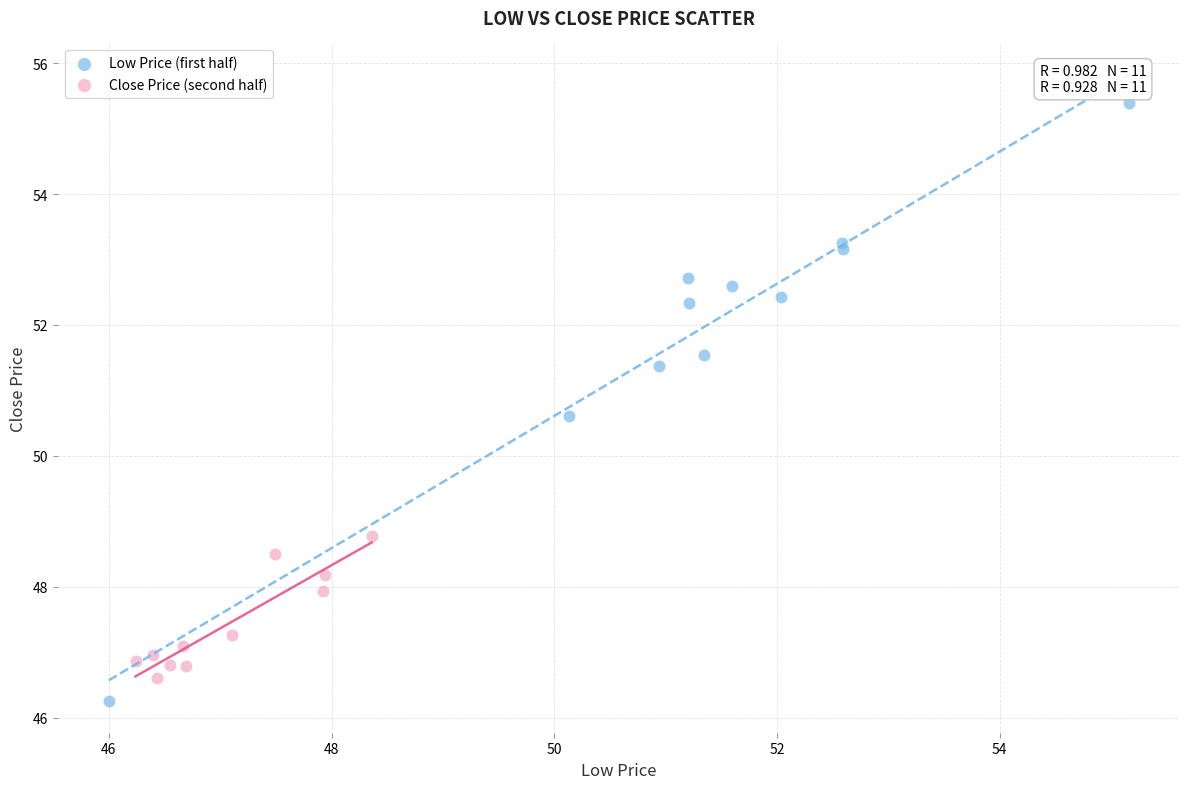

Which series reaches the maximum Y coordinate?

Low Price (first half)